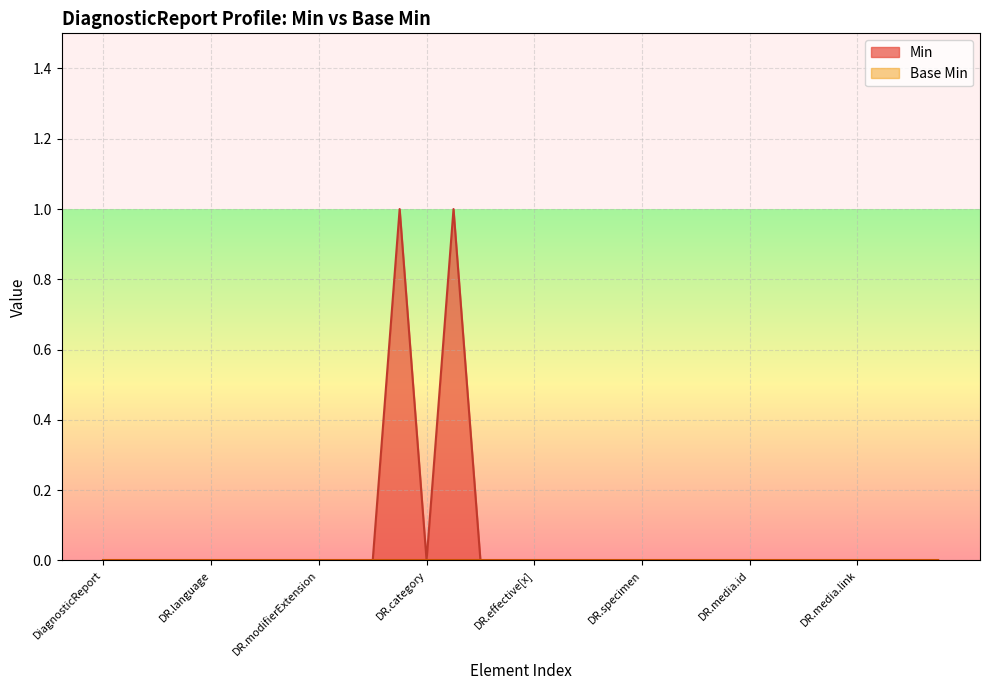

How many data points does each series have?

32